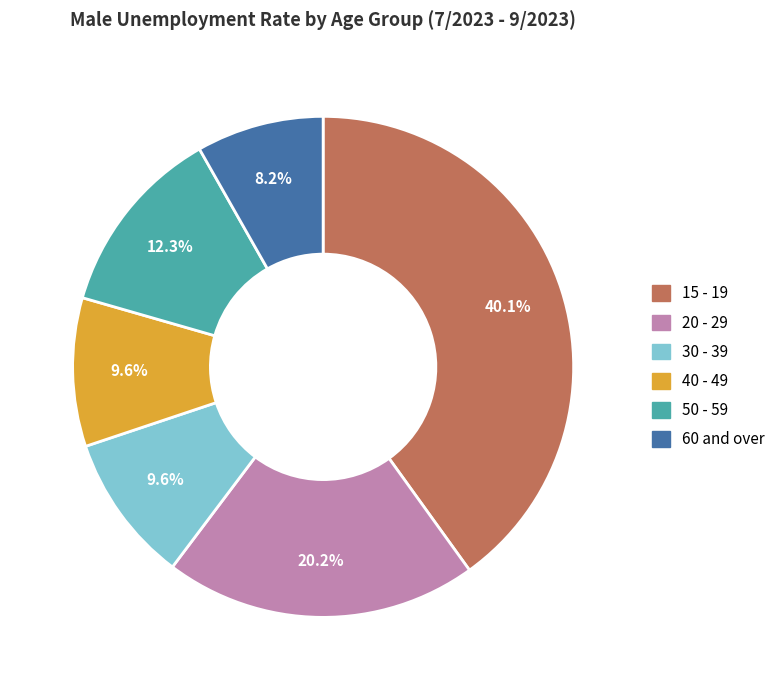

Count the number of slices in the pie.

6